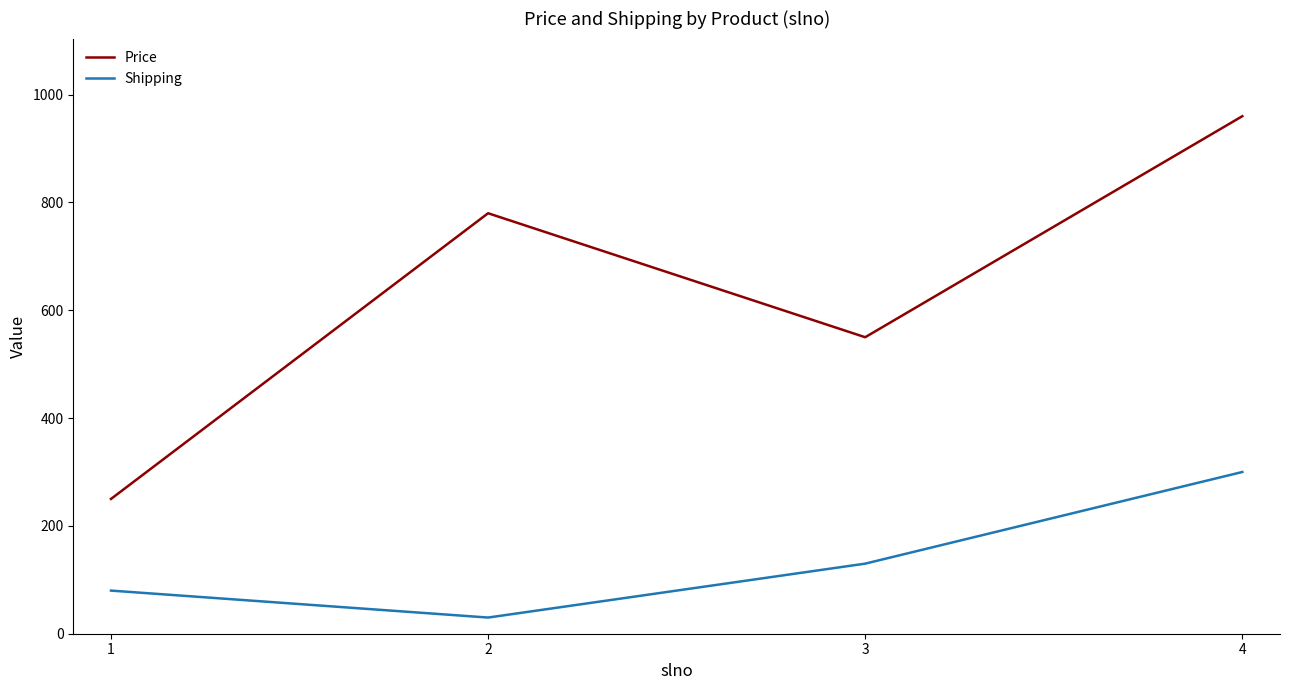

What is the maximum value shown in the chart?

960